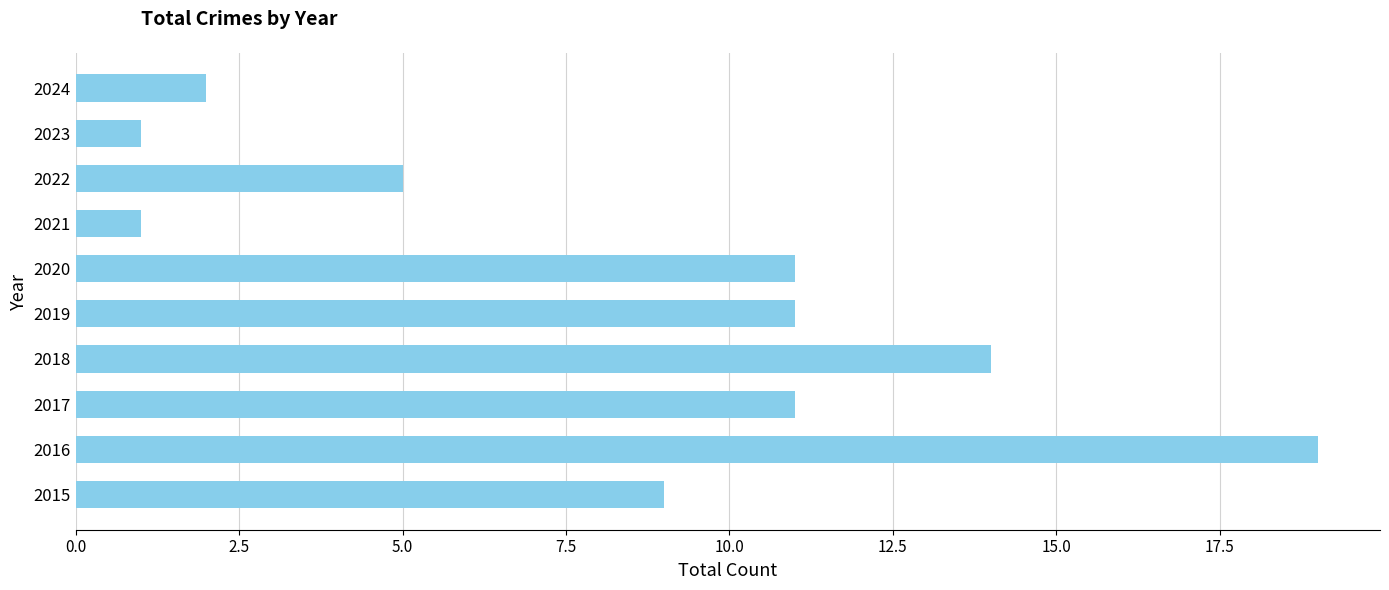

How many distinct data groups are displayed?

1